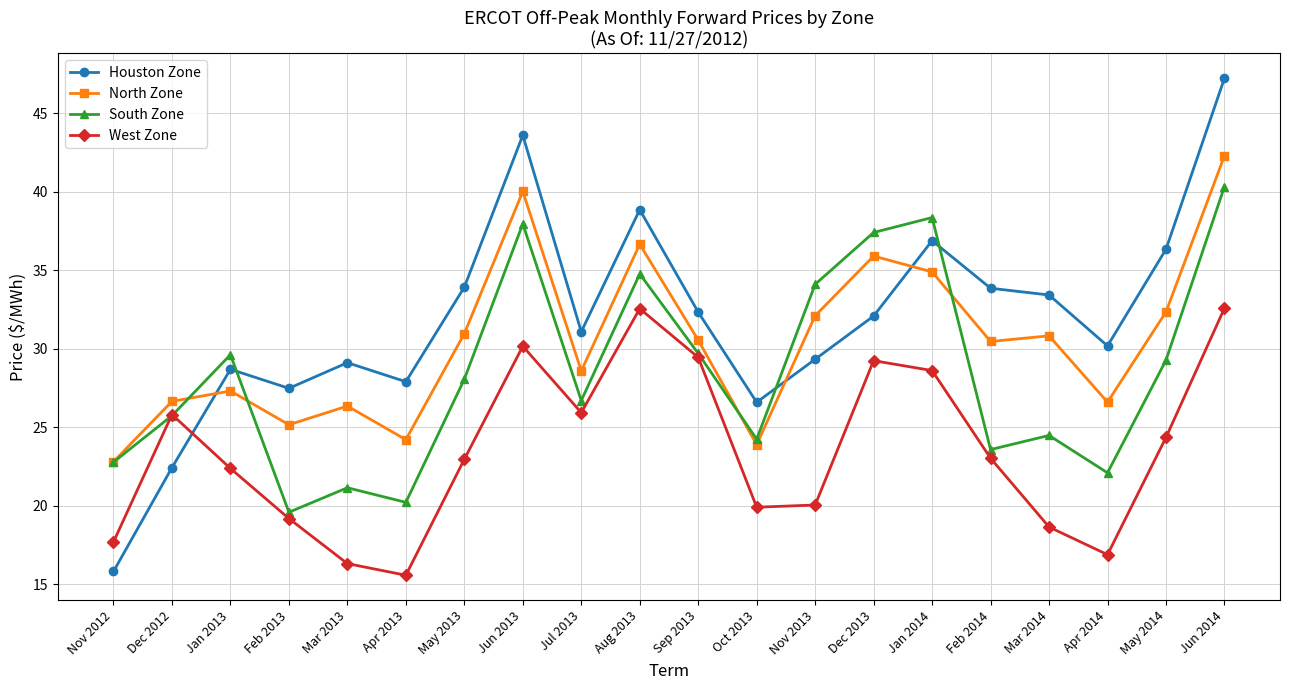

What is the sum of the West Zone values at Jun 2013 and Nov 2013?

50.2